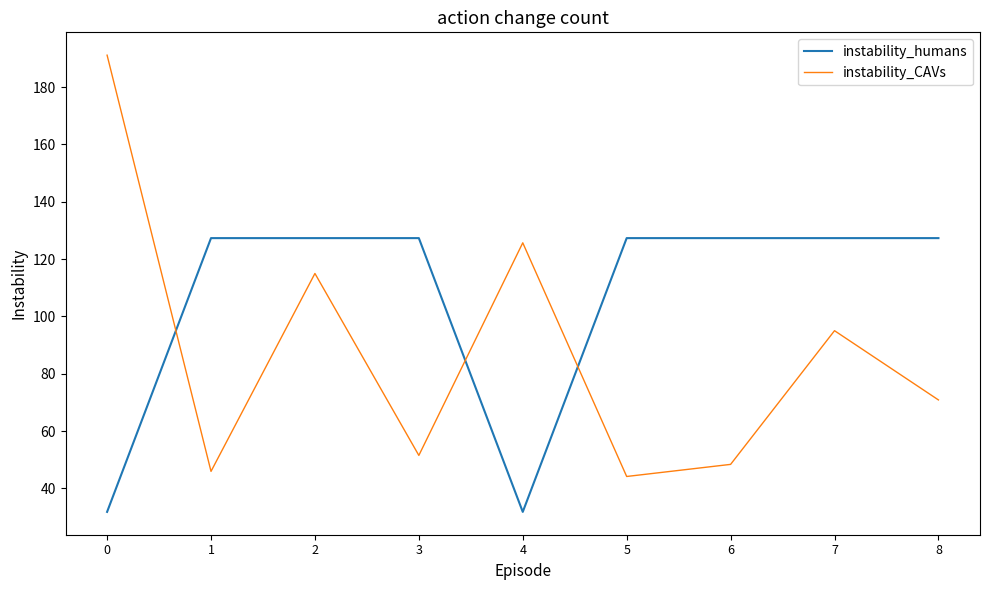

How many intersections are there between instability_CAVs and instability_humans?

3